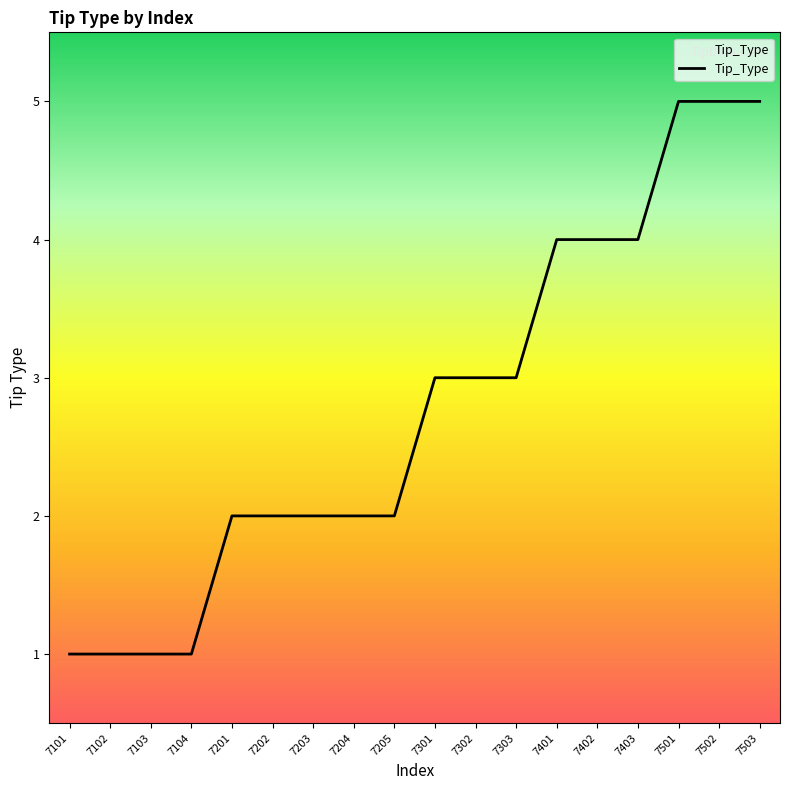

What is the average value?

3